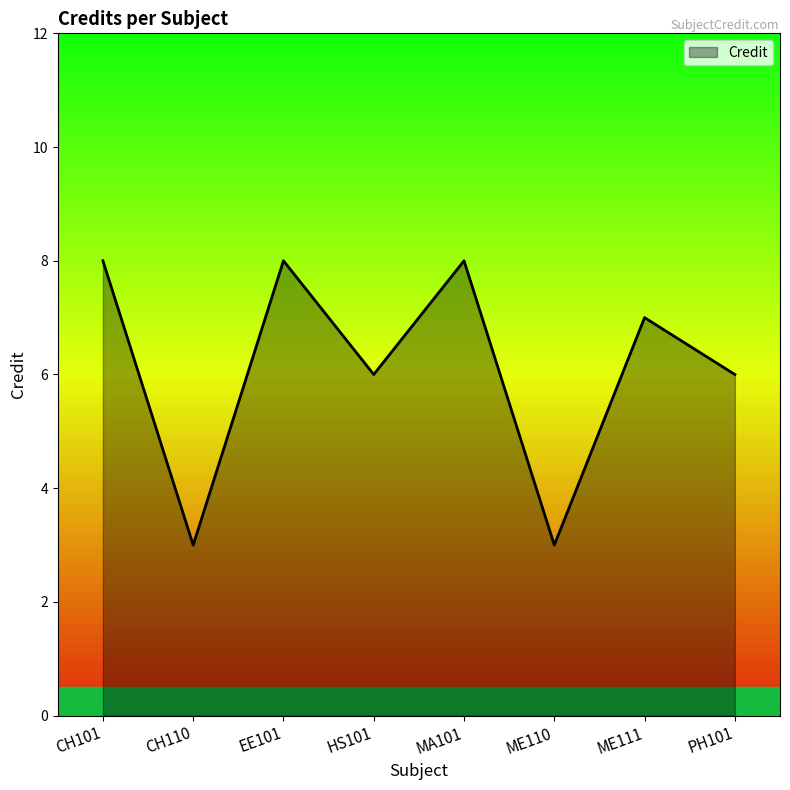

The value at ME110 is 1. True or false?

False